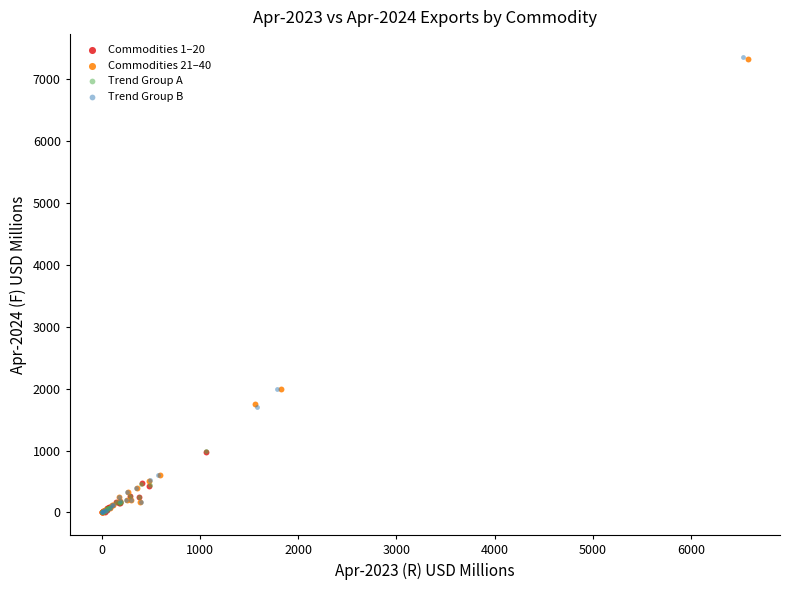

Which series has the widest spread of Y values?

Trend Group B